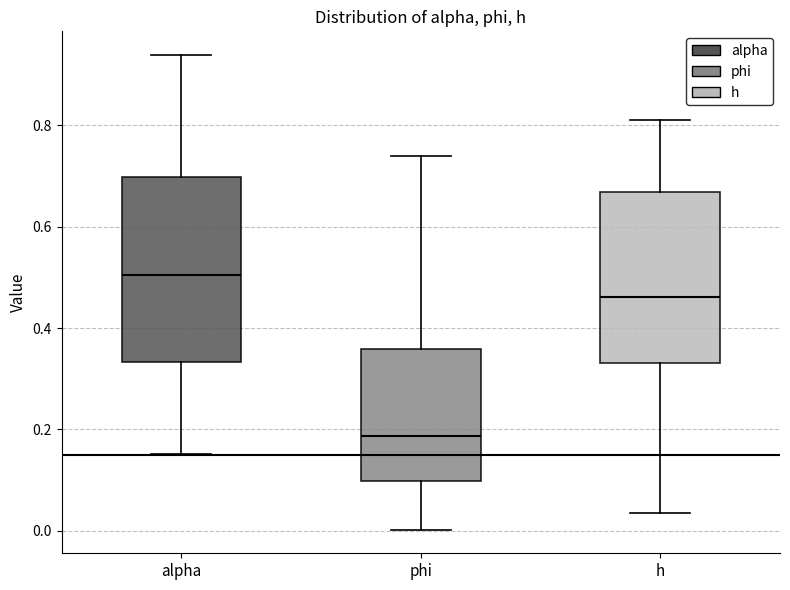

Reading left to right, transcribe this box plot: for each box, give where its median line is, the range the box spans, and where its two whiskers end, as read against the y-axis. The values are not printed on the chart, so give them approximately, as read against the axis.

alpha: median 0.50, box 0.34 to 0.70, whiskers 0.16 to 0.94
phi: median 0.18, box 0.10 to 0.36, whiskers 0.00 to 0.74
h: median 0.46, box 0.34 to 0.66, whiskers 0.04 to 0.82